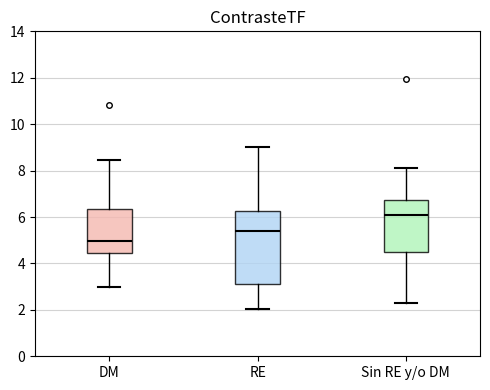

Which box has the lowest median line?

DM